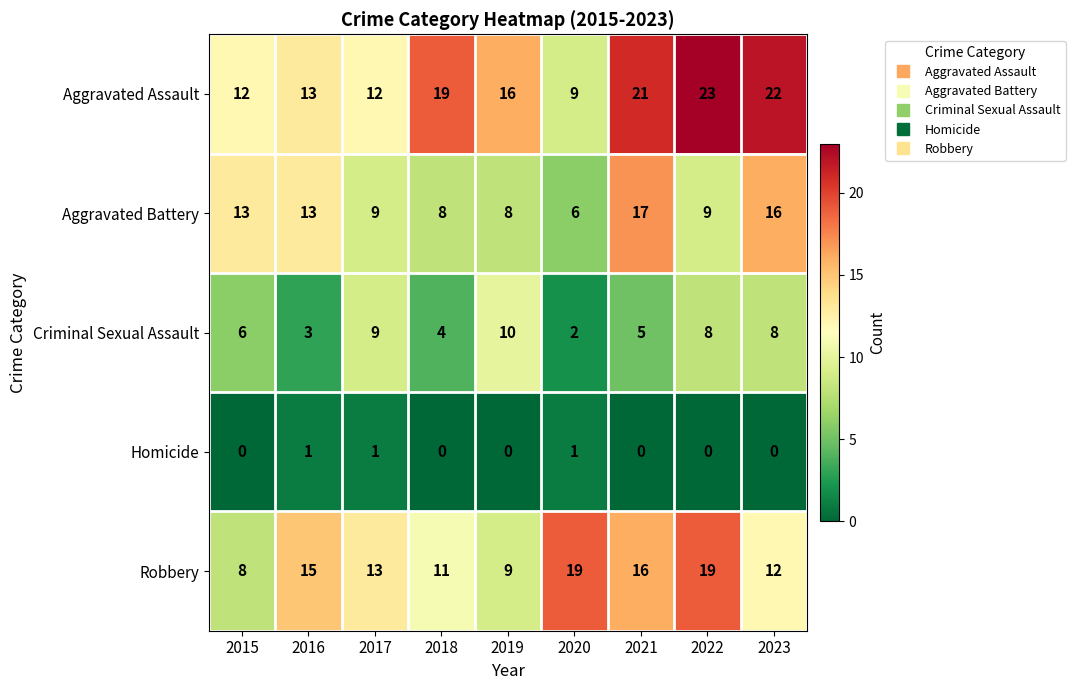

The Aggravated Battery series shows 16 at 2023. True or false?

True